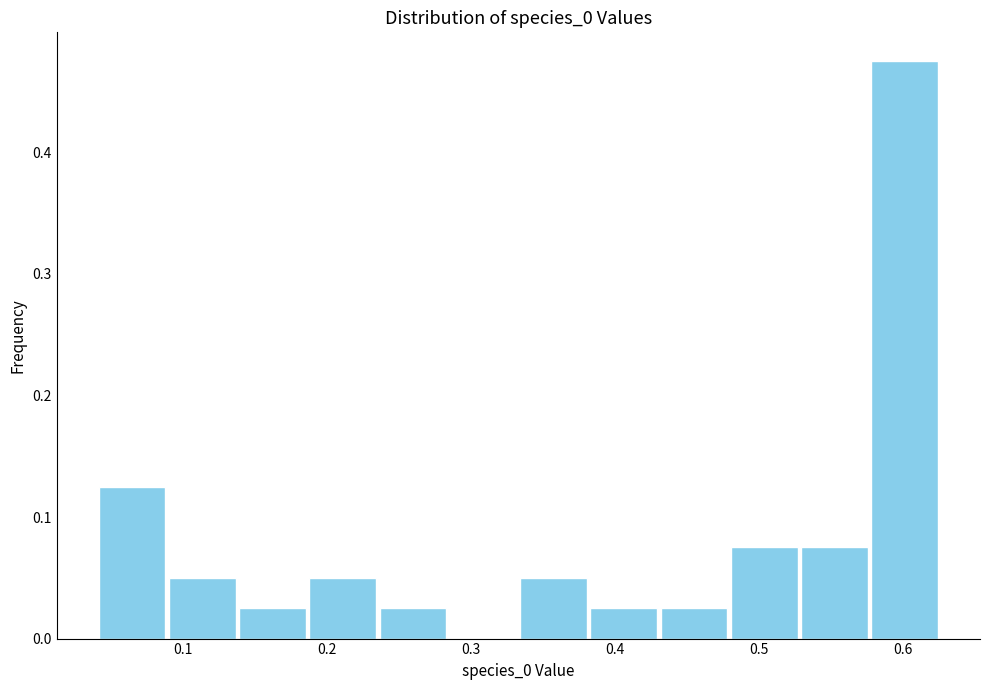

Which range on the x-axis has the tallest bar?

0.58 to 0.63